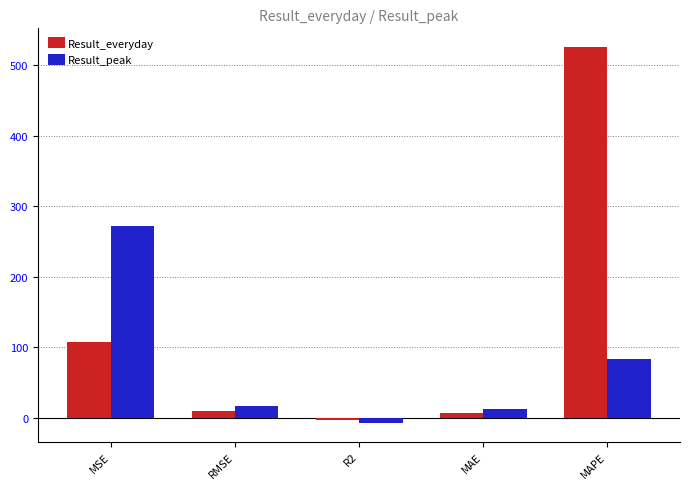

Which series has the largest total across all categories?

Result_everyday